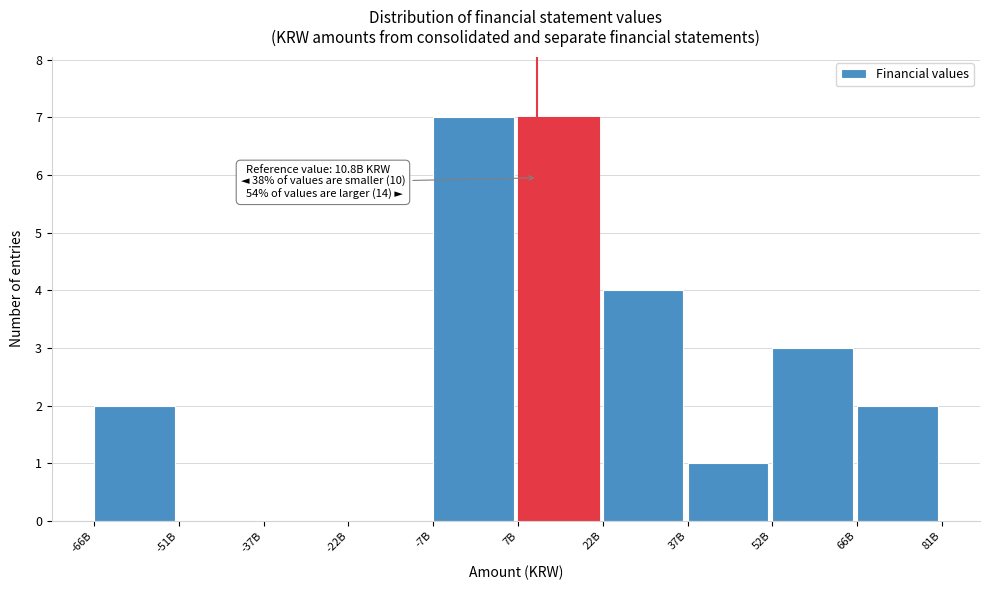

Reading left to right, what are all the values shown in this chart?

-66B=2	-51B=0	-37B=0	-22B=0	-7B=7	7B=7	22B=4	37B=1	52B=3	66B=2